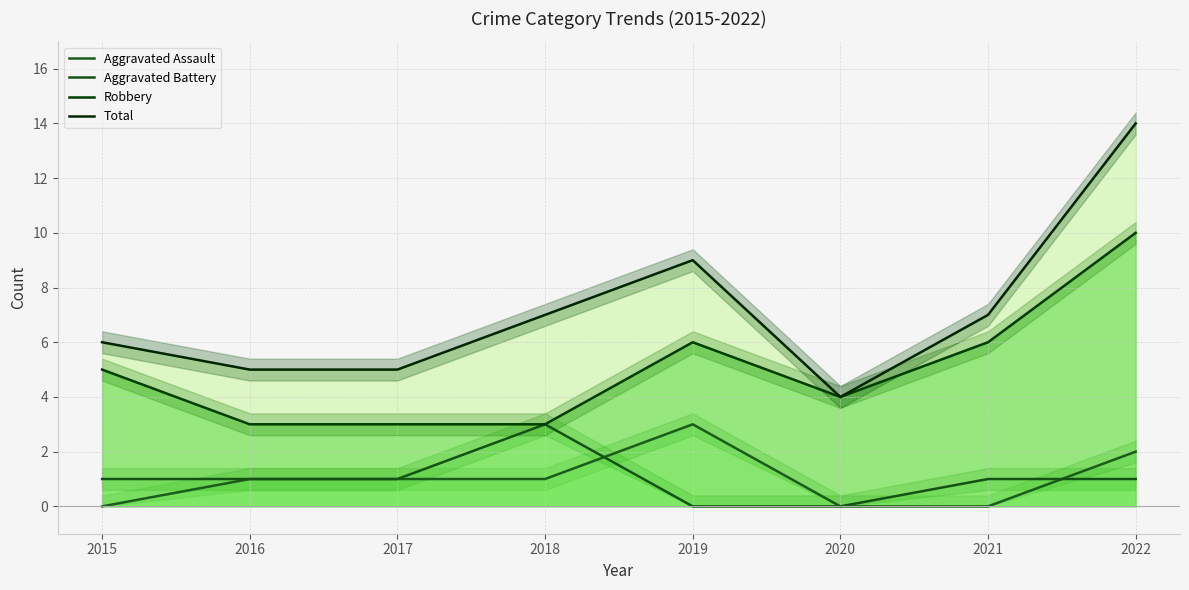

At which category does the chart reach its peak across all series?

2022